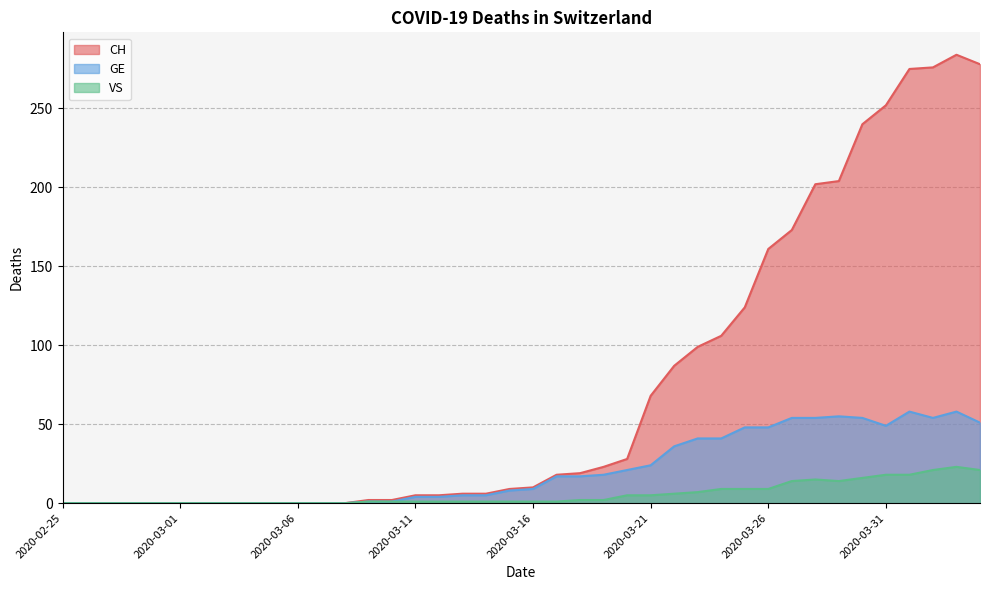

Rank the categories by CH value from highest to lowest.

2020-04-03, 2020-04-04, 2020-04-02, 2020-04-01, 2020-03-31, 2020-03-30, 2020-03-29, 2020-03-28, 2020-03-27, 2020-03-26, 2020-03-25, 2020-03-24, 2020-03-23, 2020-03-22, 2020-03-21, 2020-03-20, 2020-03-19, 2020-03-18, 2020-03-17, 2020-03-16, 2020-03-15, 2020-03-13, 2020-03-14, 2020-03-11, 2020-03-12, 2020-03-09, 2020-03-10, 2020-02-25, 2020-02-26, 2020-02-27, 2020-02-28, 2020-02-29, 2020-03-01, 2020-03-02, 2020-03-03, 2020-03-04, 2020-03-05, 2020-03-06, 2020-03-07, 2020-03-08